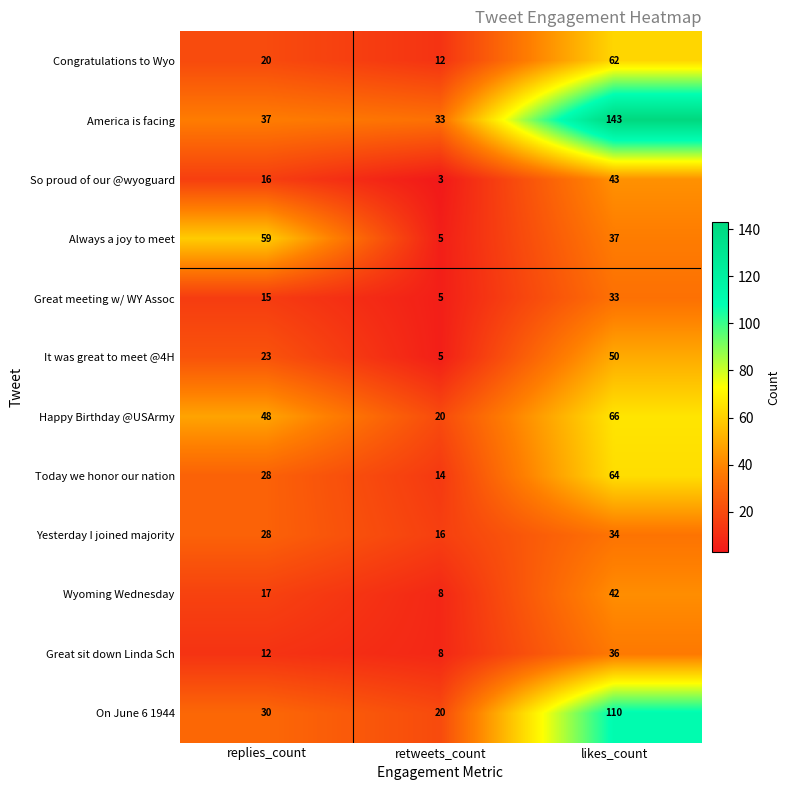

Which series has the widest spread of values?

America is facing